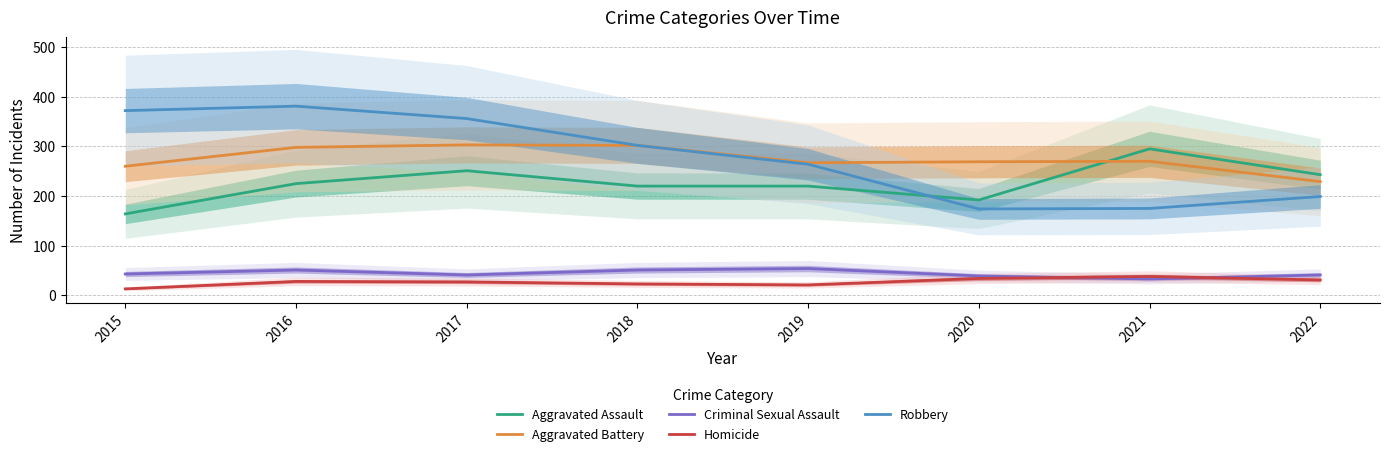

How many values in the Robbery series exceed 302?

3